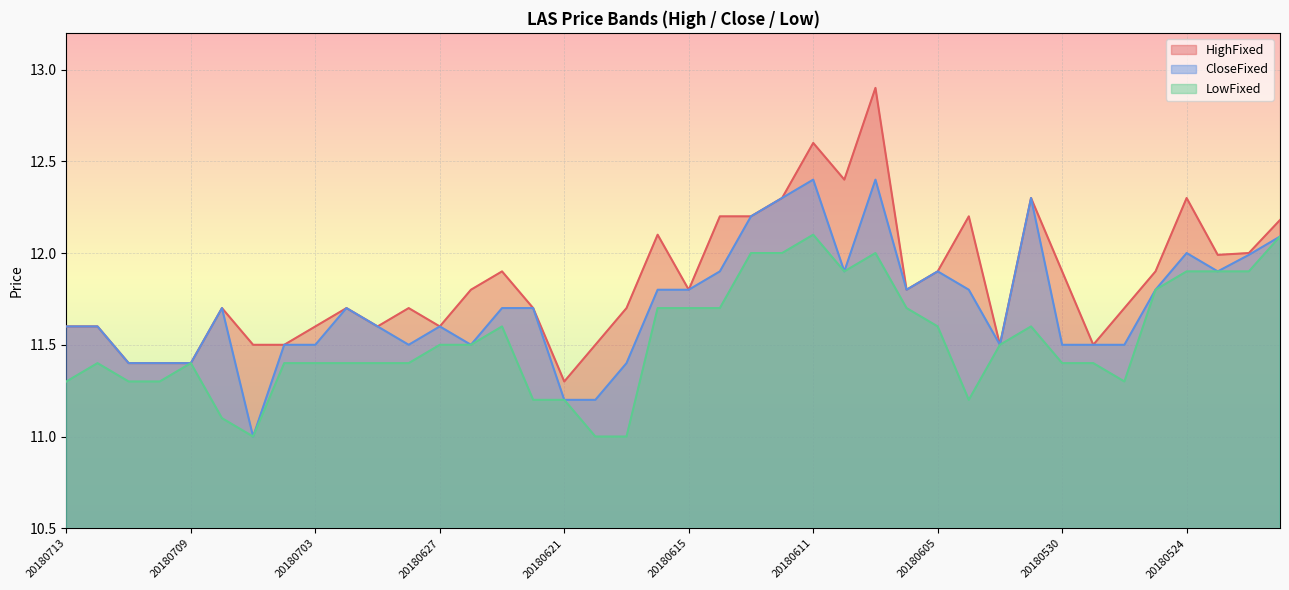

What is the difference between the CloseFixed values at 20180612 and 20180705?

1.3